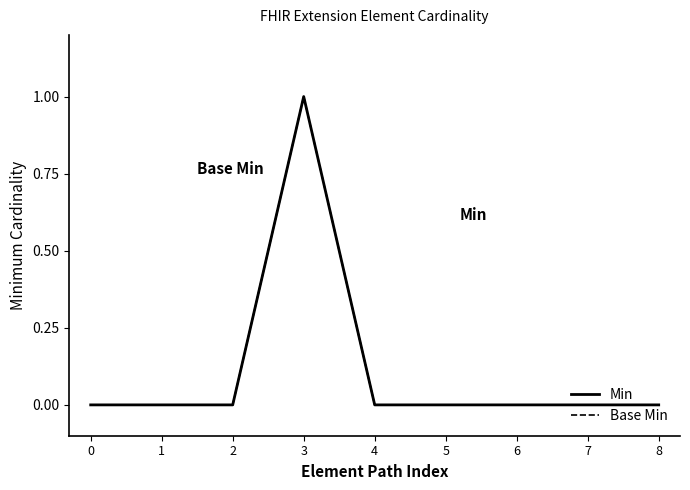

Does the chart display data point markers on the line(s)?

No